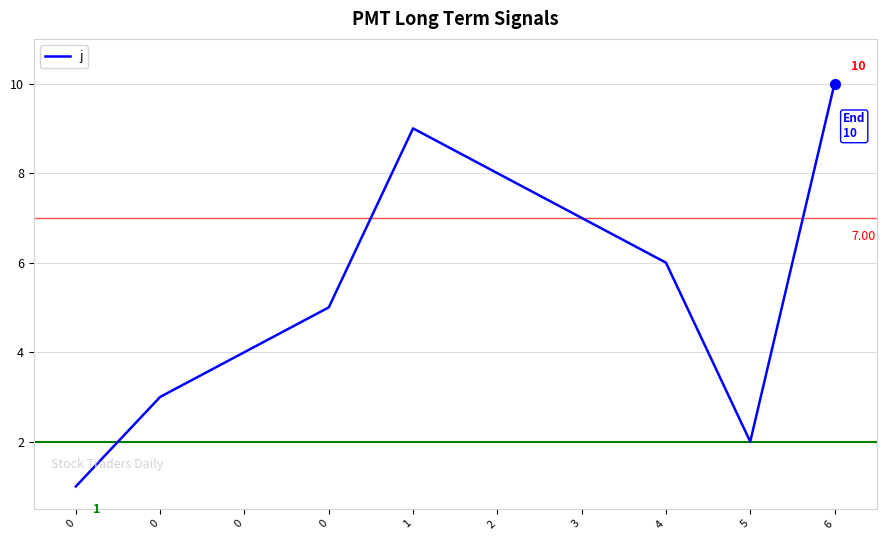

What is the sum of all values?

55